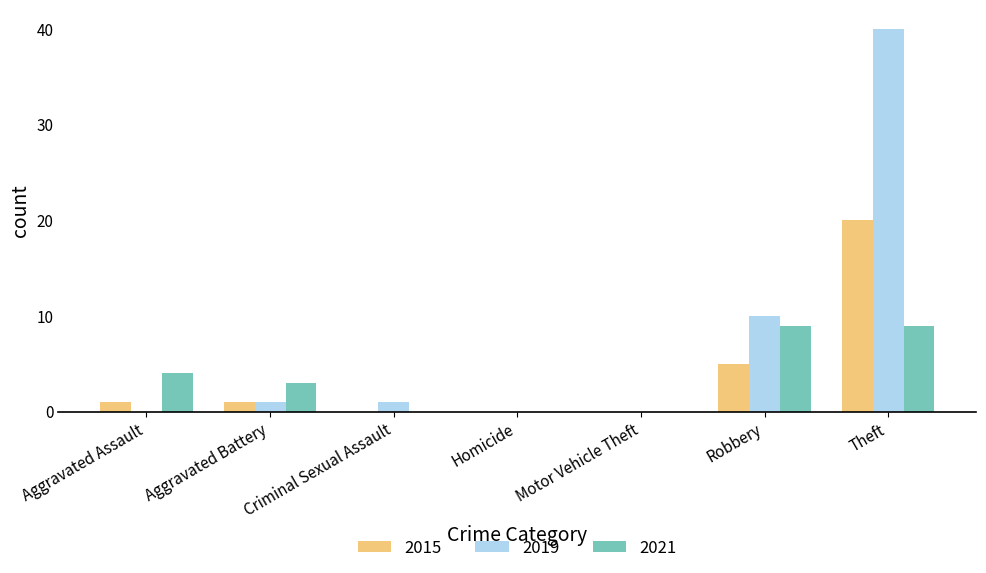

What is the sum of the 2021 values at Motor Vehicle Theft and Aggravated Battery?

3